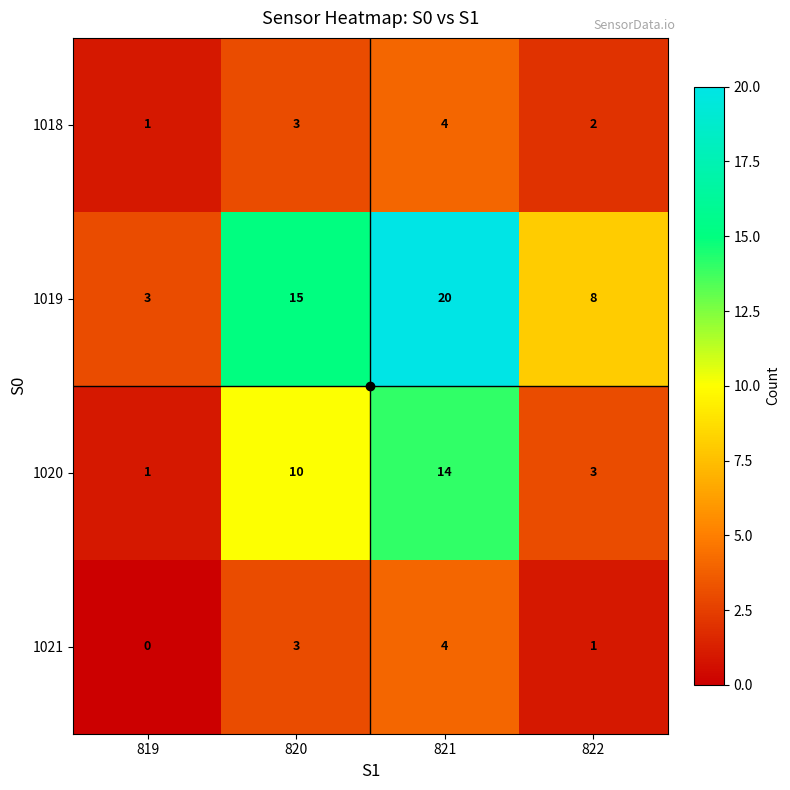

Rank the categories by 1020 value from highest to lowest.

821, 820, 822, 819